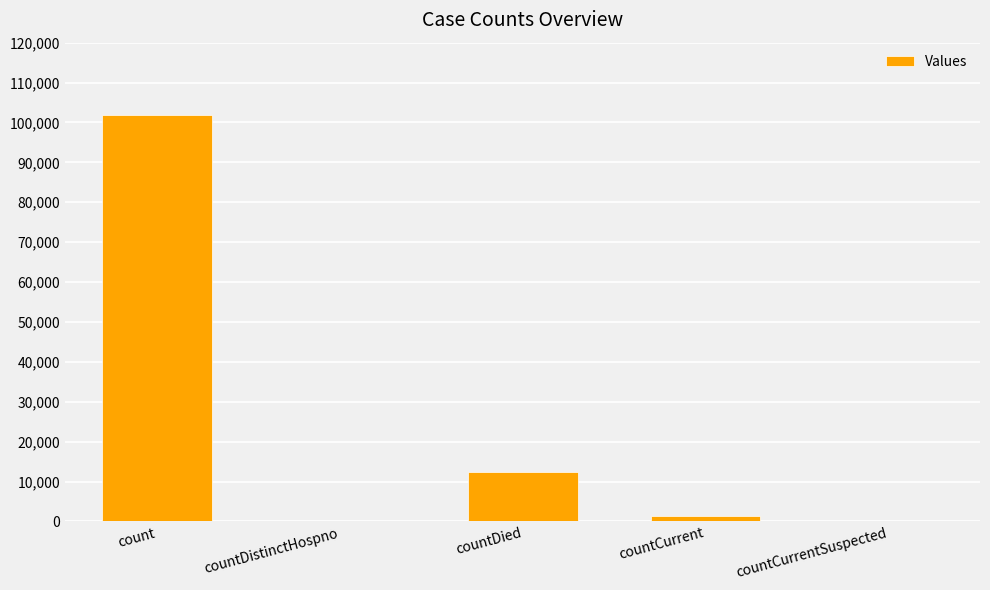

What is the change in value from count to countCurrentSuspected?

-101904